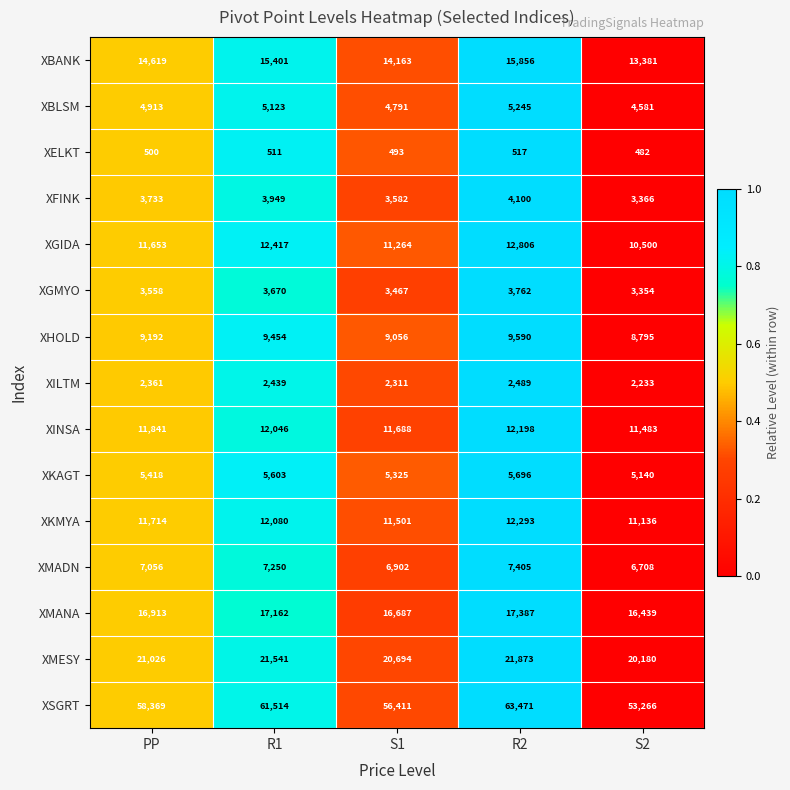

What is the difference between the XGMYO values at S1 and R2?

295